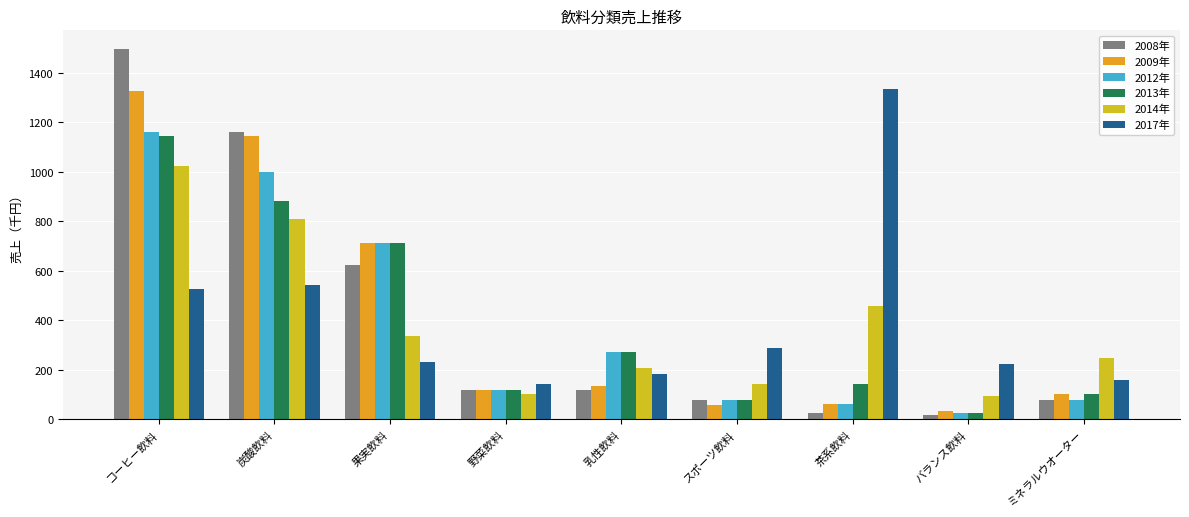

The 2012年 series shows 464 at 乳性飲料. True or false?

False